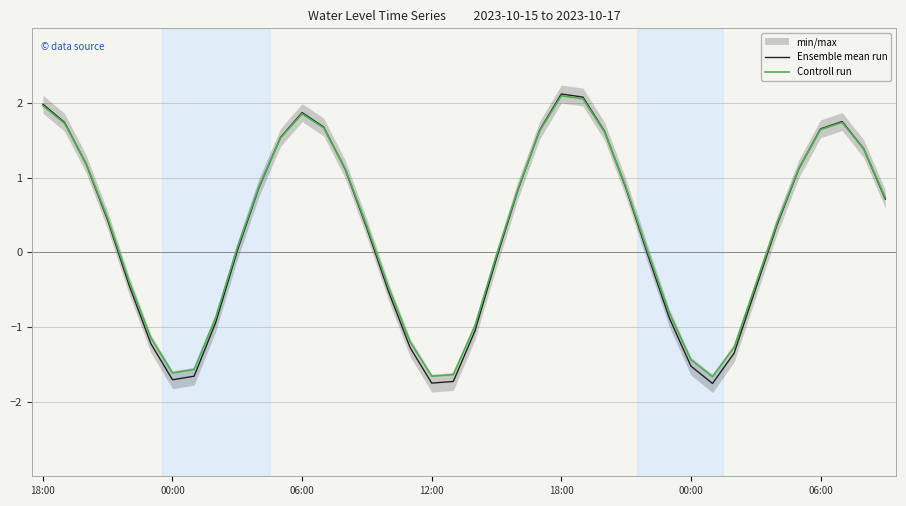

How many values in Ensemble mean run are above zero?

23